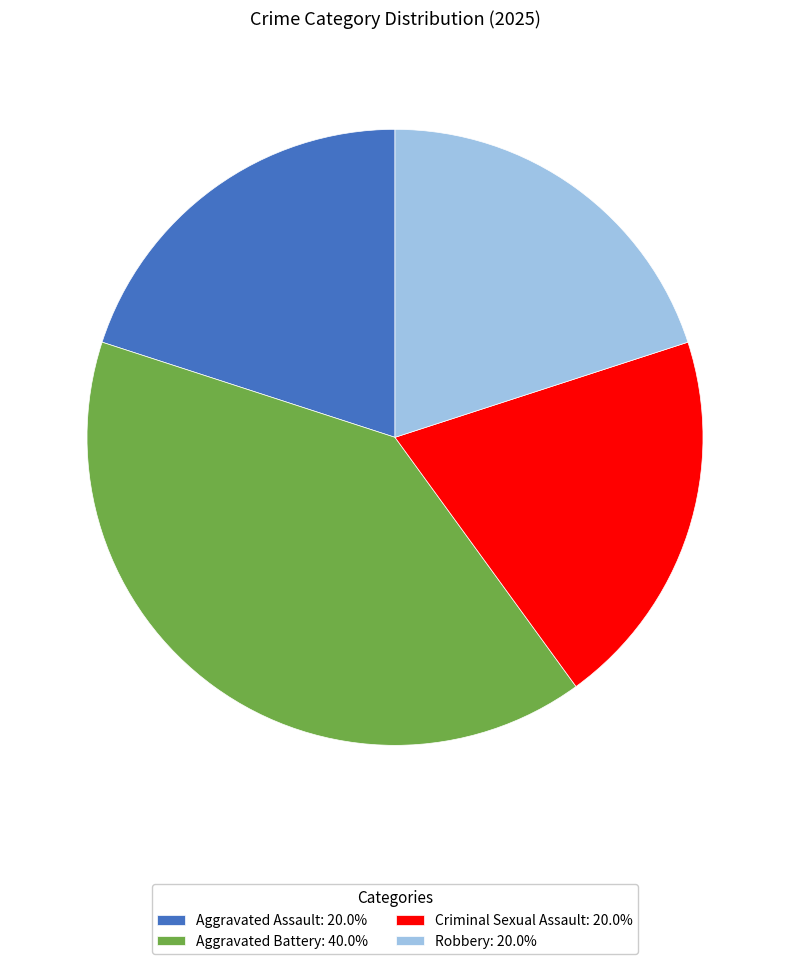

Do Aggravated Assault: 20.0% and Aggravated Battery: 40.0% together represent more than half of the pie?

Yes